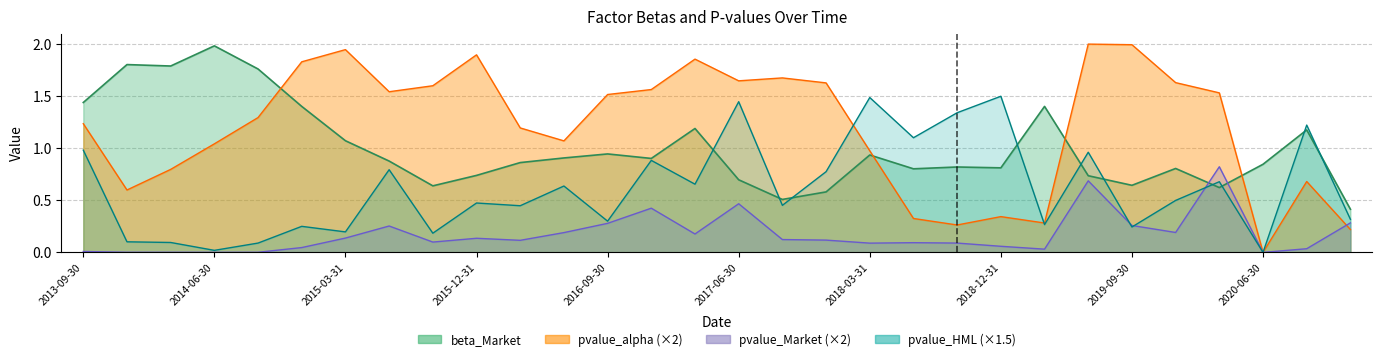

What is the sum of all pvalue_Market values?

5.2